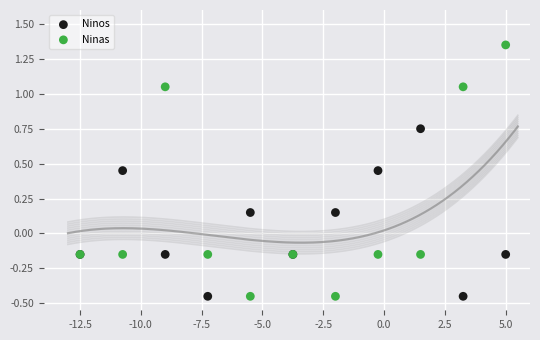

Which series reaches the maximum Y coordinate?

Ninas